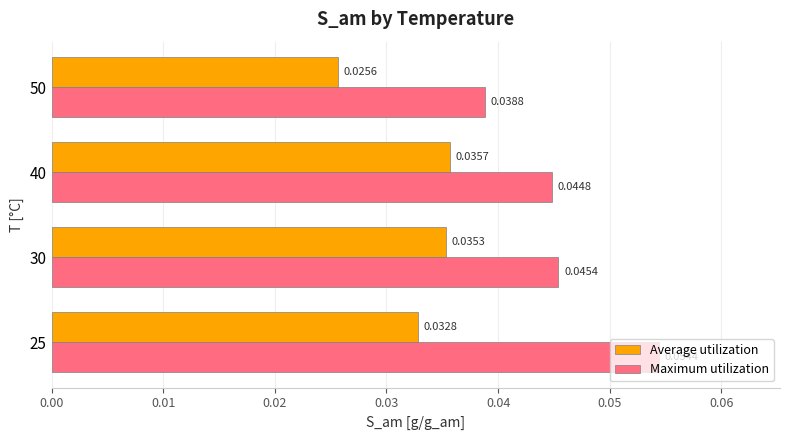

What is the sum of all Maximum utilization values?

0.2